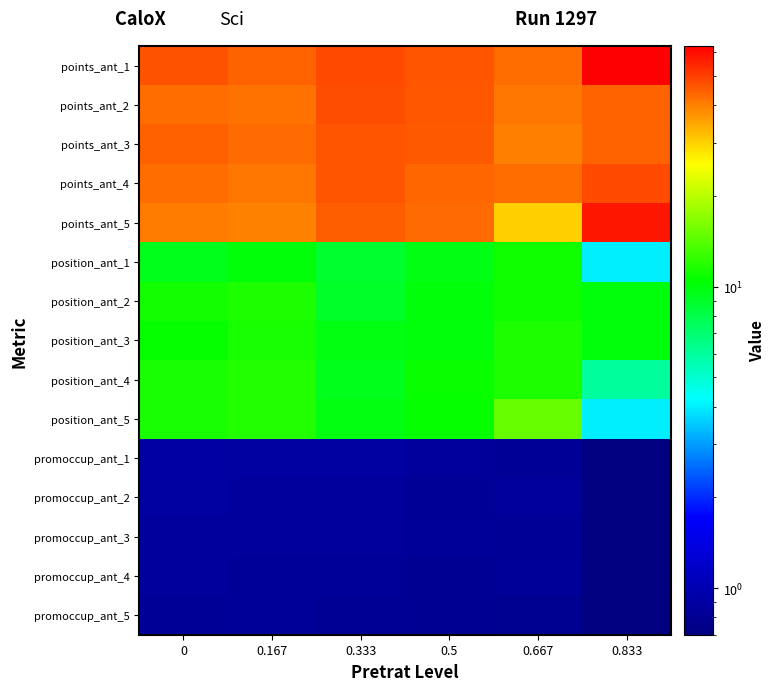

At how many categories does at least one series exceed 61?

1